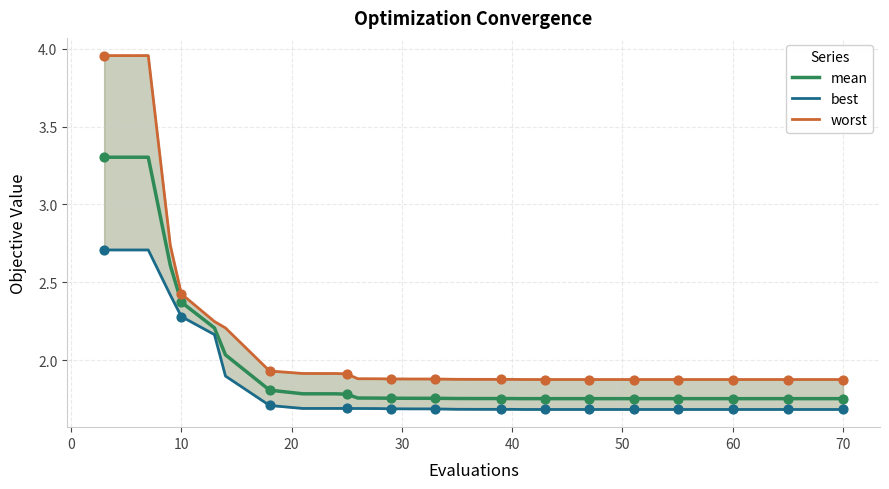

What is the highest value of the mean series?

3.3